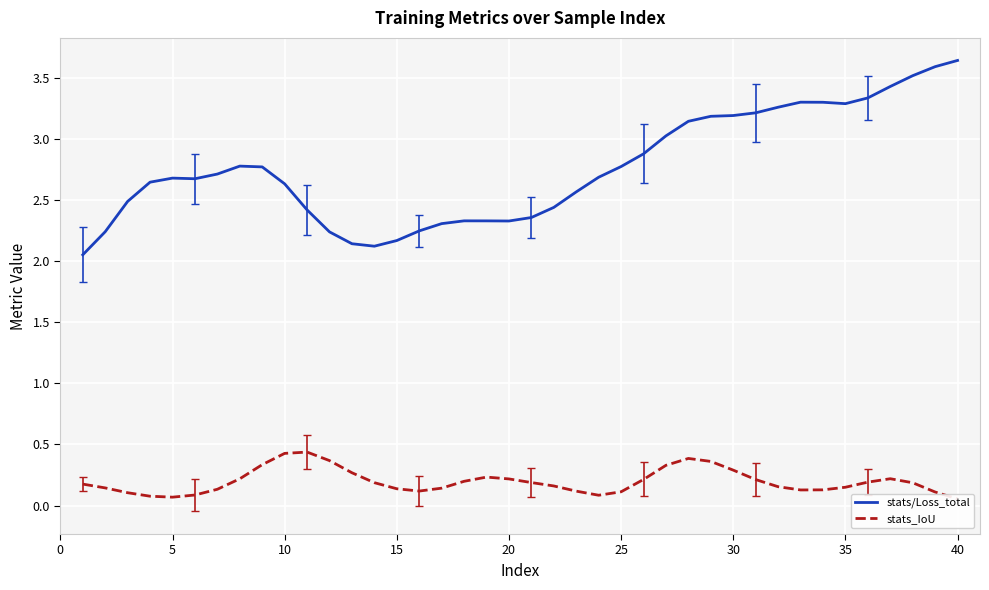

Reading left to right, transcribe all the data shown in this chart.

stats/Loss_total: 2.1	2.2	2.5	2.6	2.7	2.7	2.7	2.8	2.8	2.6	2.4	2.2	2.1	2.1	2.2	2.2	2.3	2.3	2.3	2.3	2.4	2.4	2.6	2.7	2.8	2.9	3.0	3.1	3.2	3.2	3.2	3.3	3.3	3.3	3.3	3.3	3.4	3.5	3.6	3.6
stats_IoU: 0.2	0.1	0.1	0.1	0.1	0.1	0.1	0.2	0.3	0.4	0.4	0.4	0.3	0.2	0.1	0.1	0.1	0.2	0.2	0.2	0.2	0.2	0.1	0.1	0.1	0.2	0.3	0.4	0.4	0.3	0.2	0.2	0.1	0.1	0.1	0.2	0.2	0.2	0.1	0.1